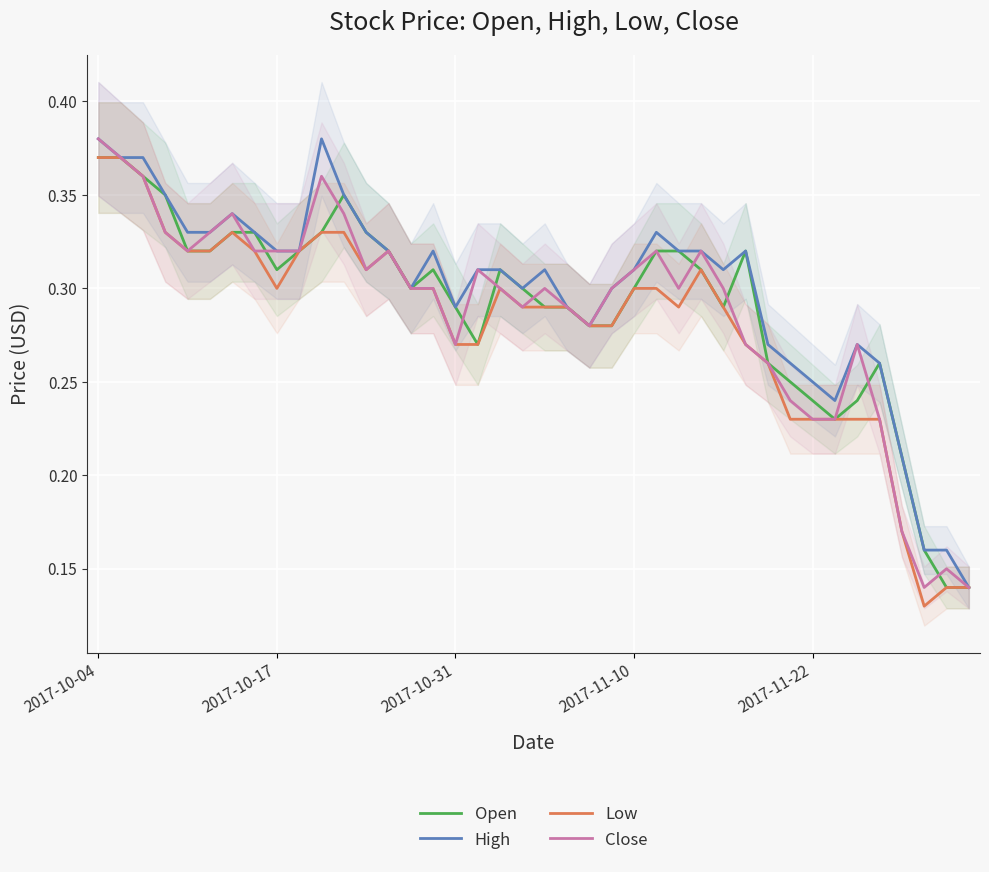

True or false: Close and Open cross at least once.

True